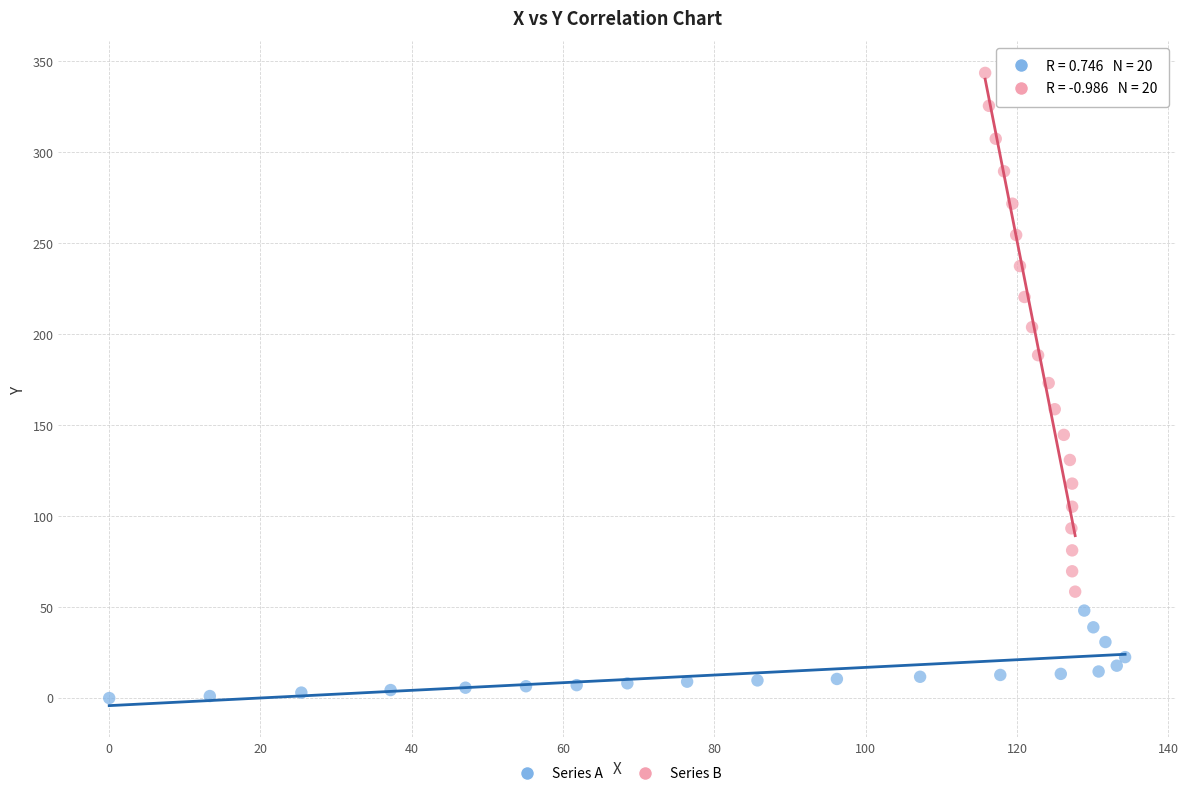

Which series has the widest spread of Y values?

Series B